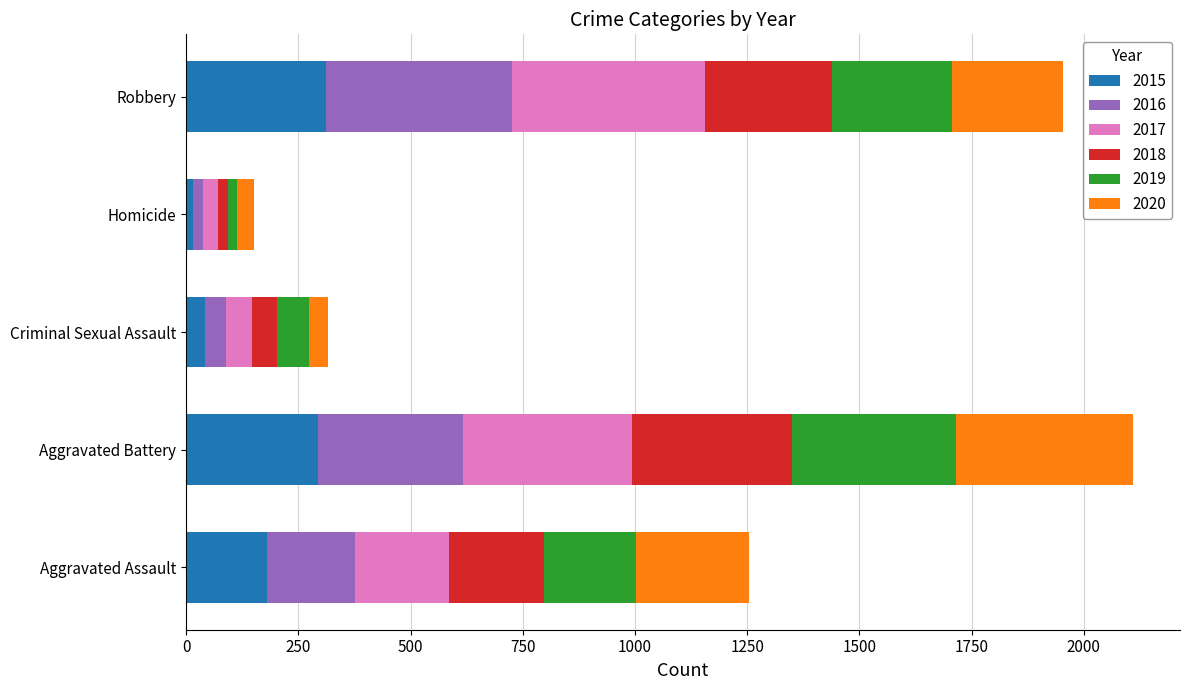

What is the total value across all series at Robbery?

1953